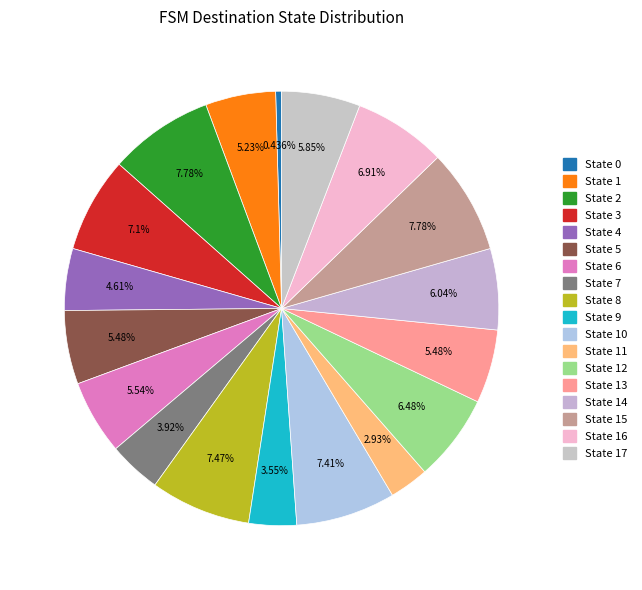

Count the number of slices in the pie.

18